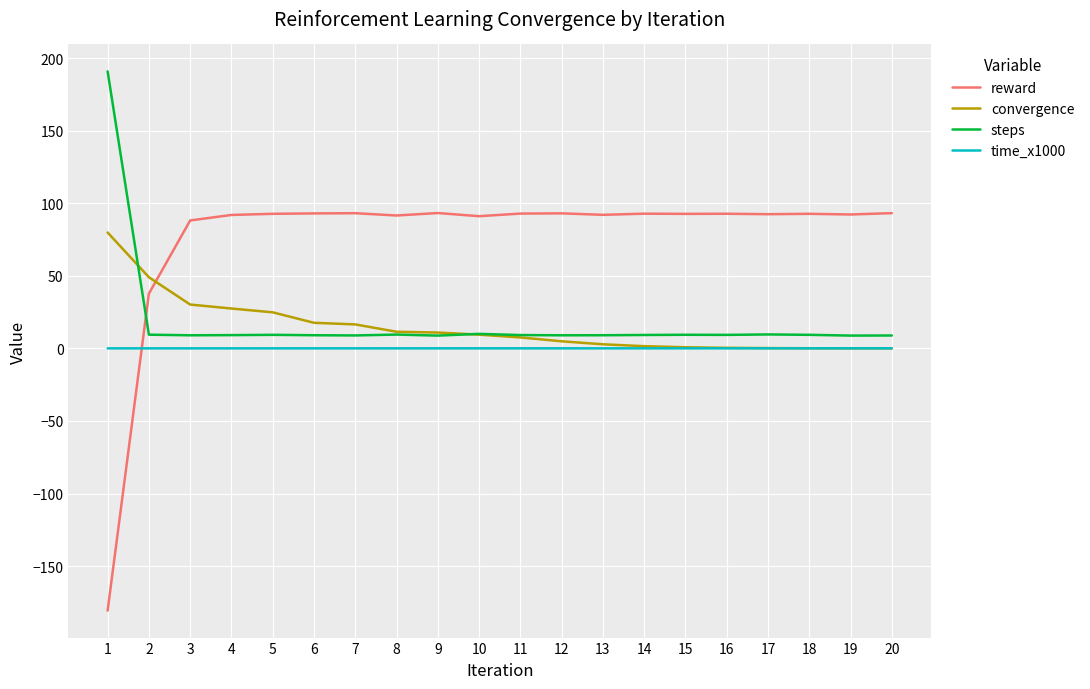

True or false: reward has more than 0 points higher than both neighbors.

True